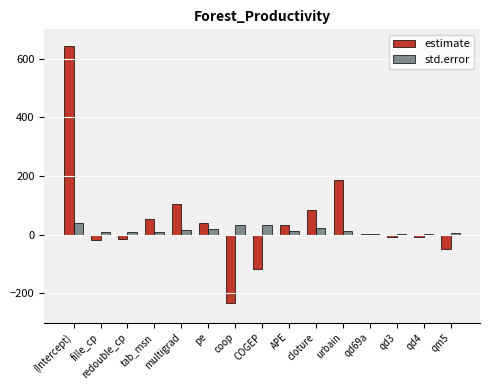

How many groups of bars are there?

15